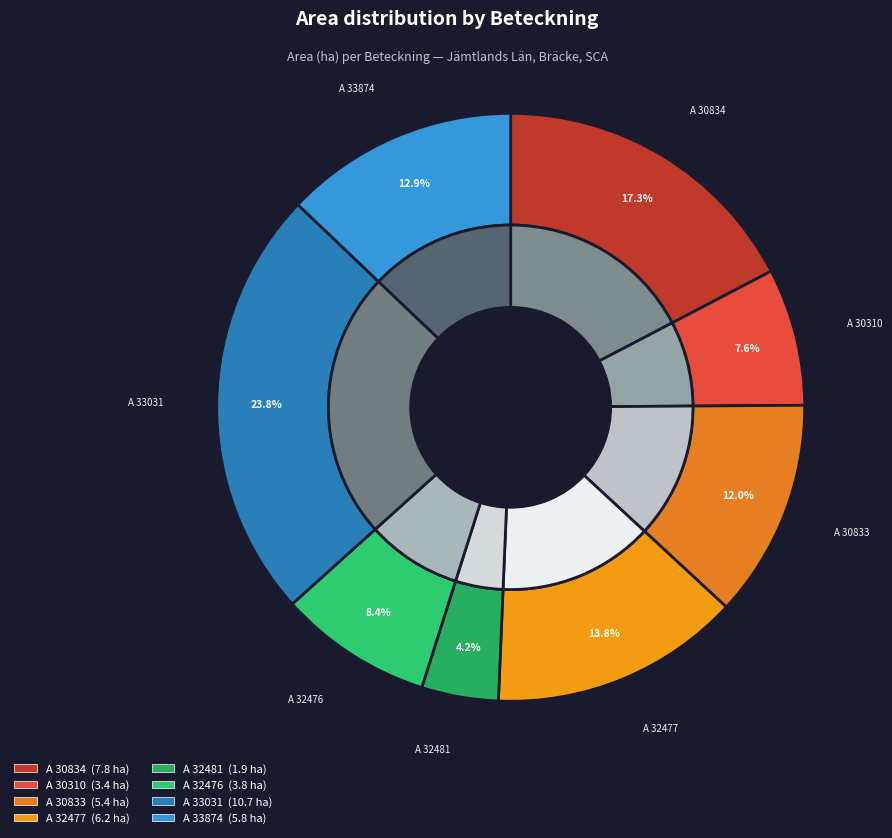

Combined, do A 30834-2023 and A 33874-2023 account for over 50%?

No